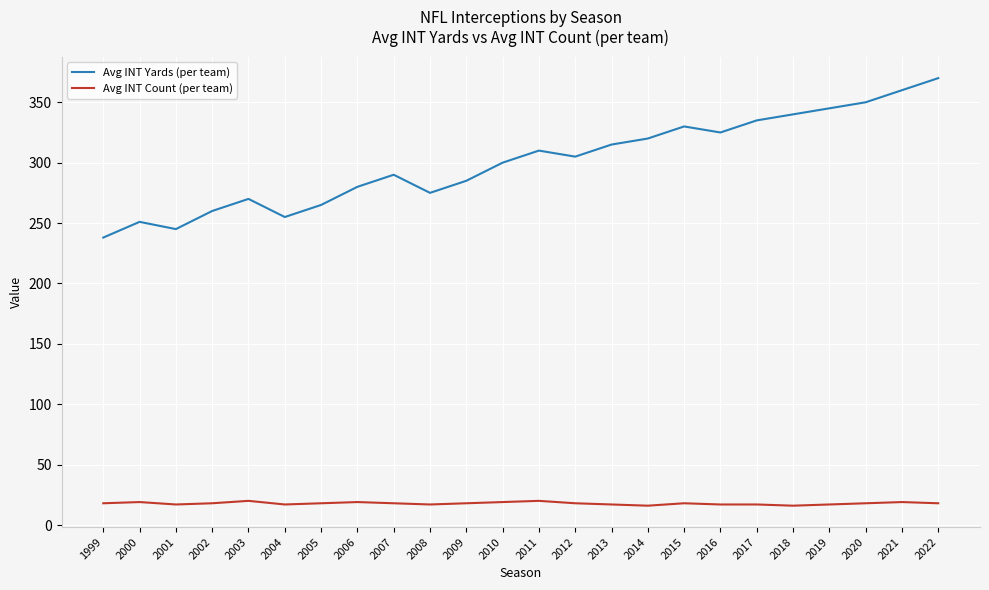

What is the highest value of the Avg INT Count (per team) series?

20